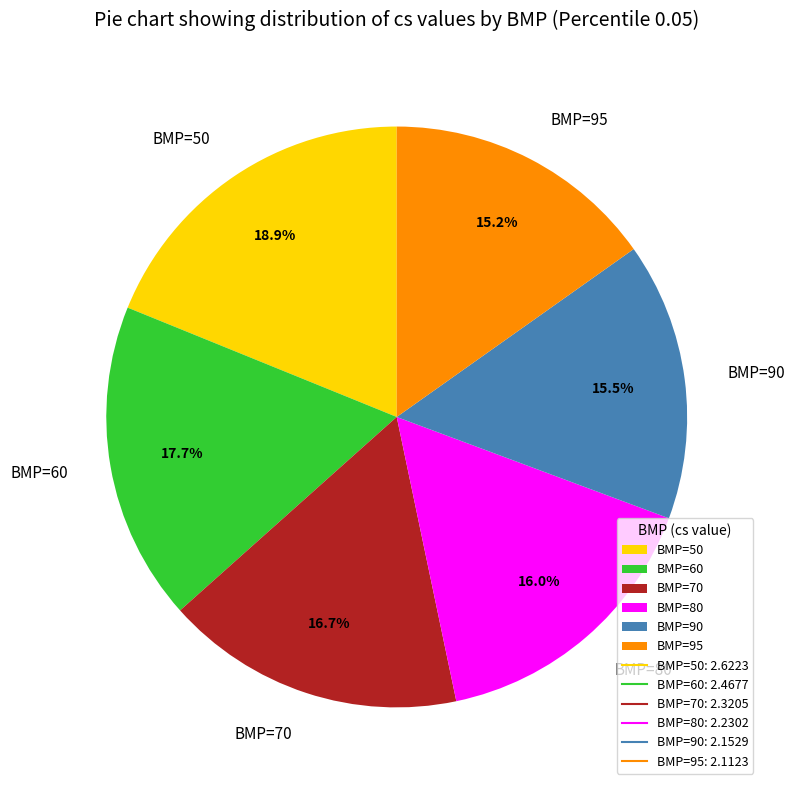

How much of the chart is everything except BMP=50?

81.1%